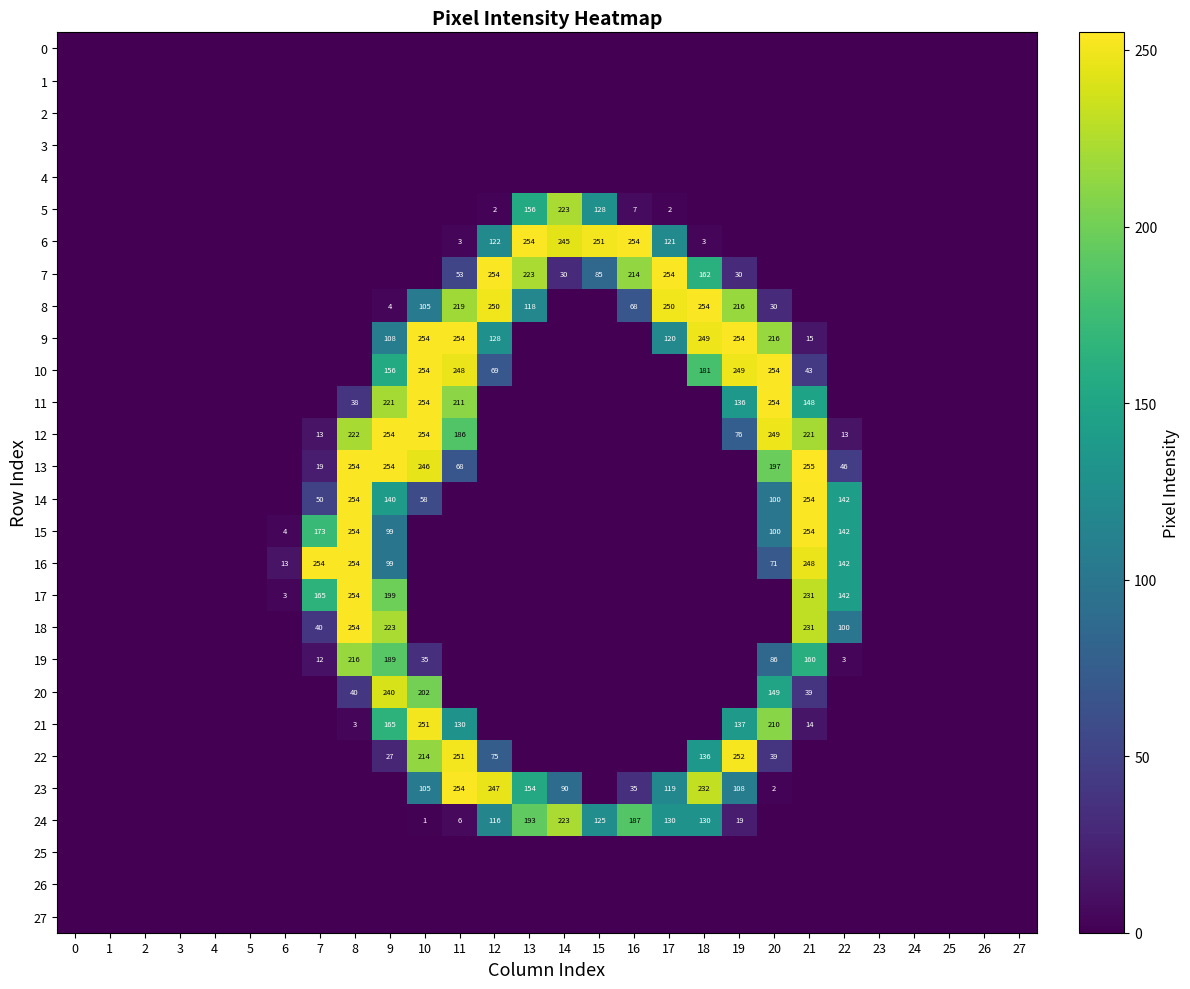

True or false: 8 has a value of 118 at 13.

True